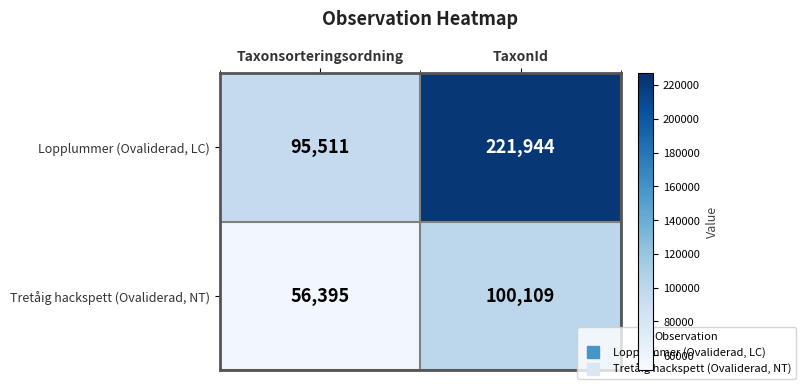

List the series in order of their overall mean, lowest first.

Tretåig hackspett (Ovaliderad, NT), Lopplummer (Ovaliderad, LC)